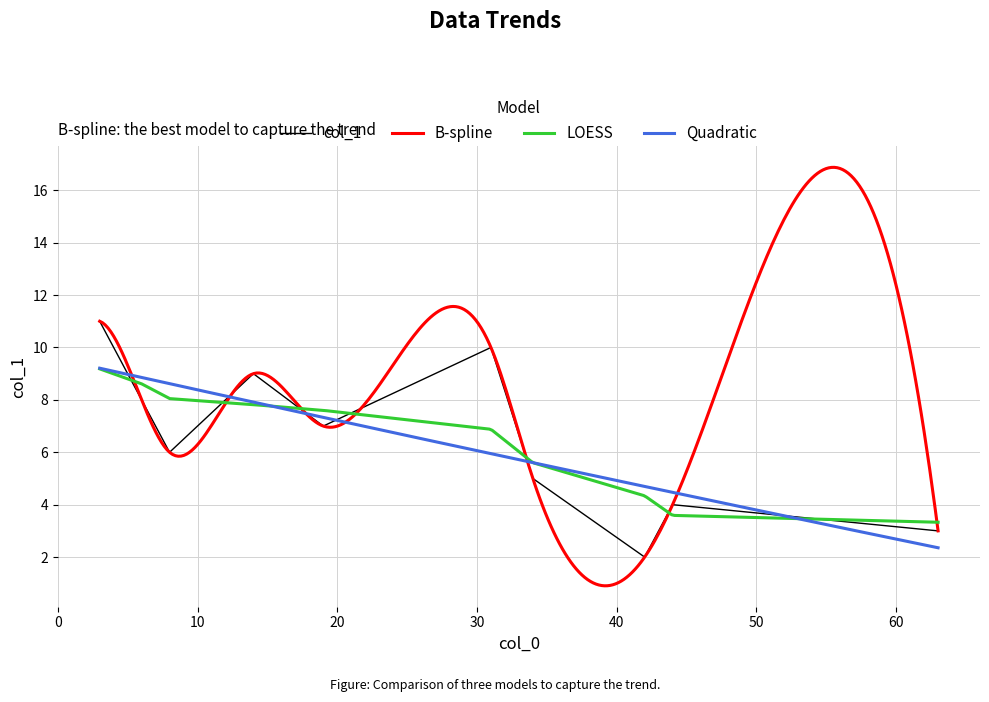

What is the difference between the maximum and minimum values?

9